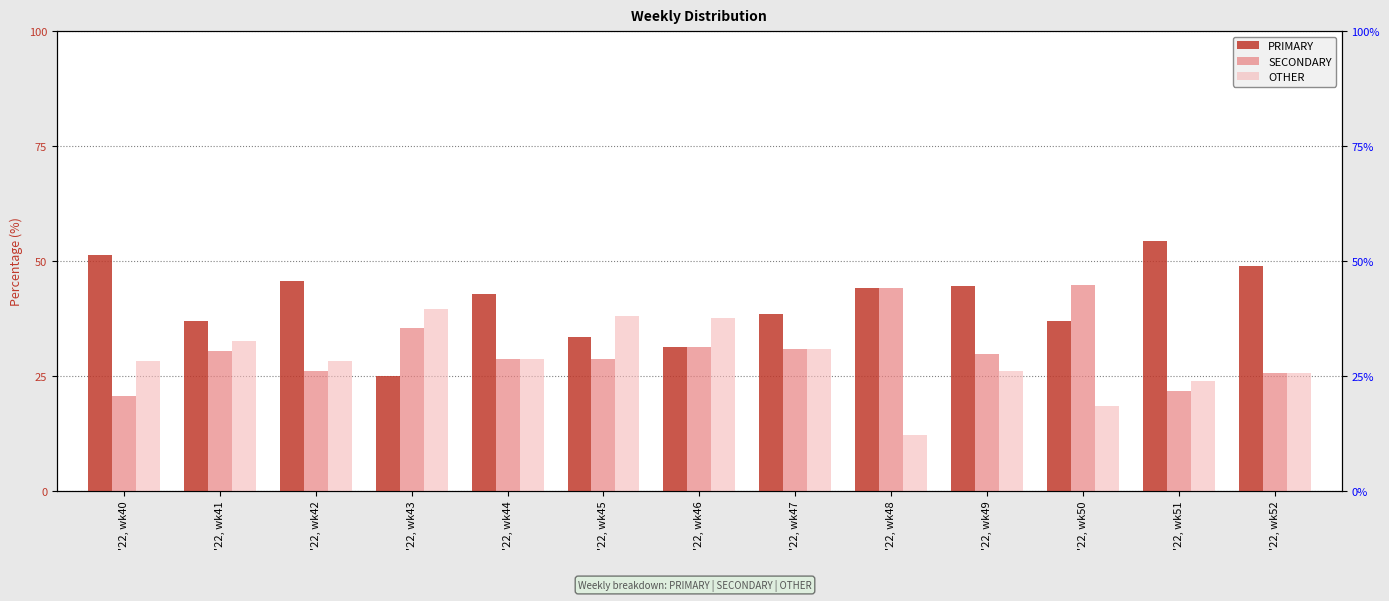

What is the difference between the OTHER values at '22, wk46 and '22, wk52?

12.0